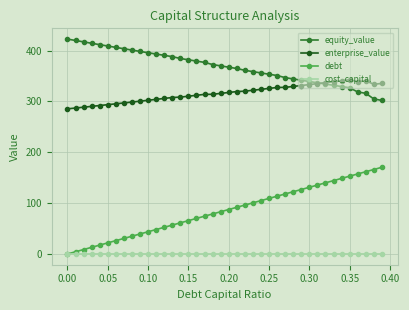

True or false: equity_value and debt intersect in this chart.

False